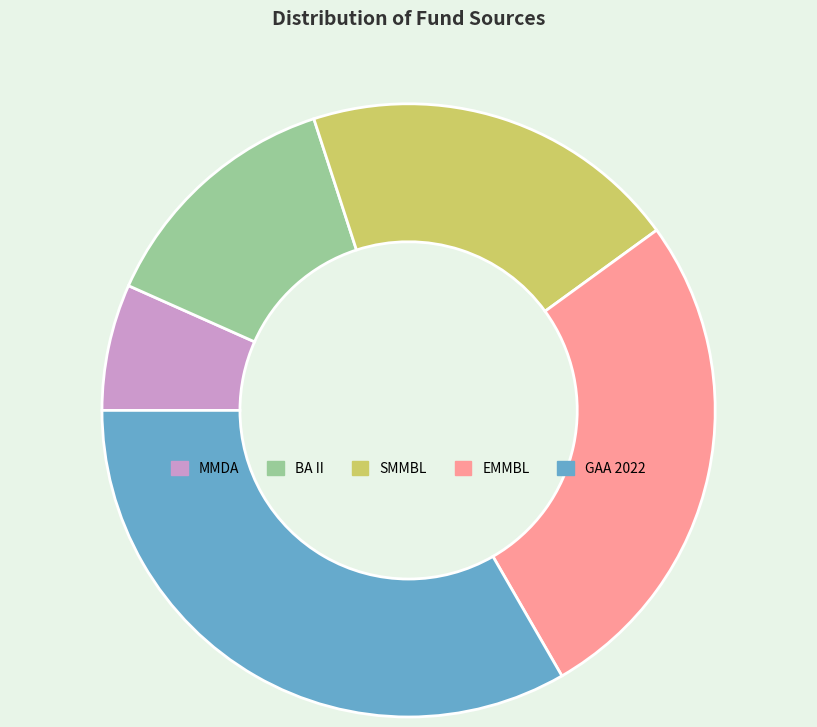

Do MMDA and EMMBL together represent more than half of the pie?

No